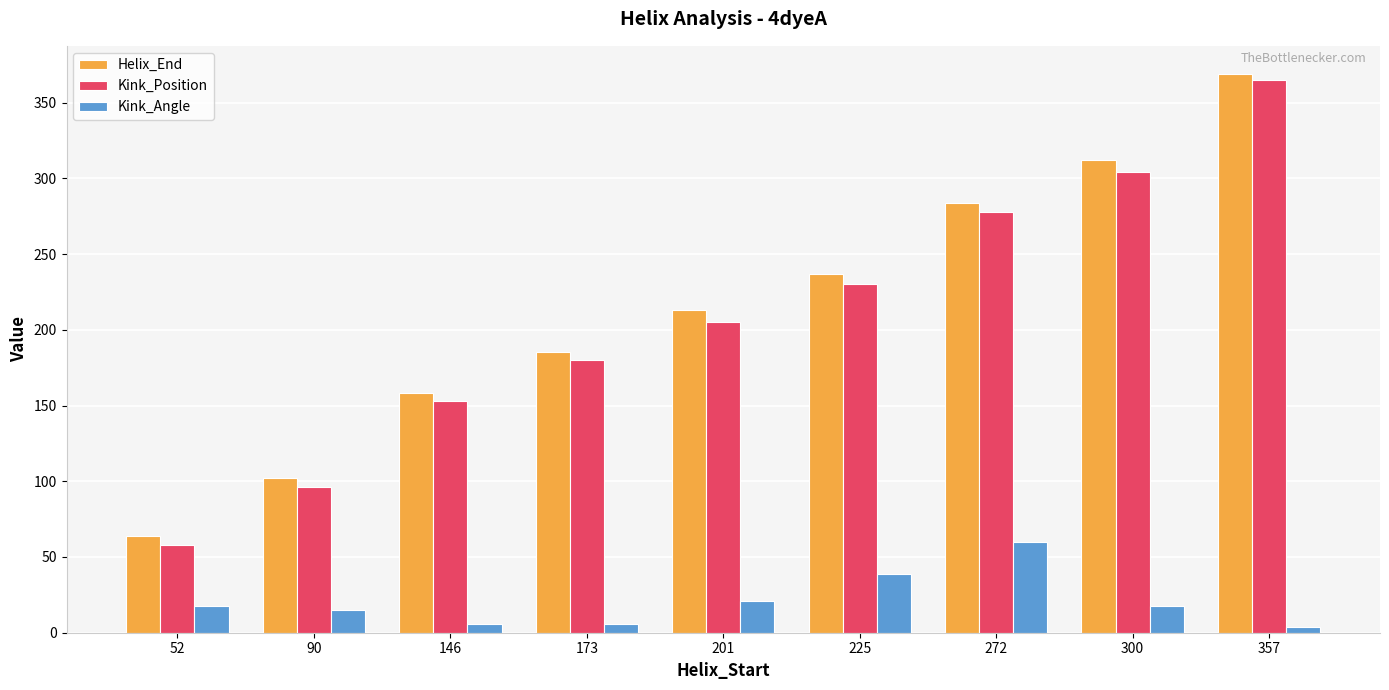

At which label does Kink_Position reach its peak?

357